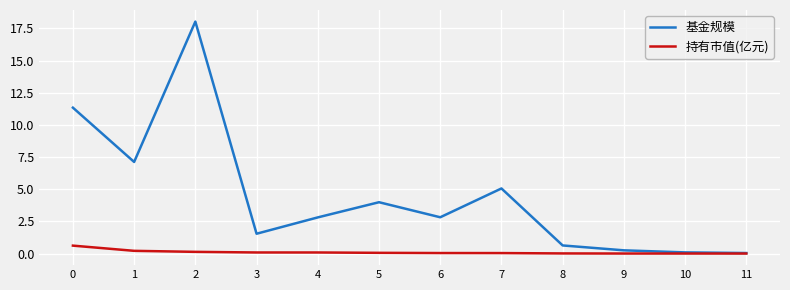

True or false: 基金规模 has a value of 2.5 at 3.

False